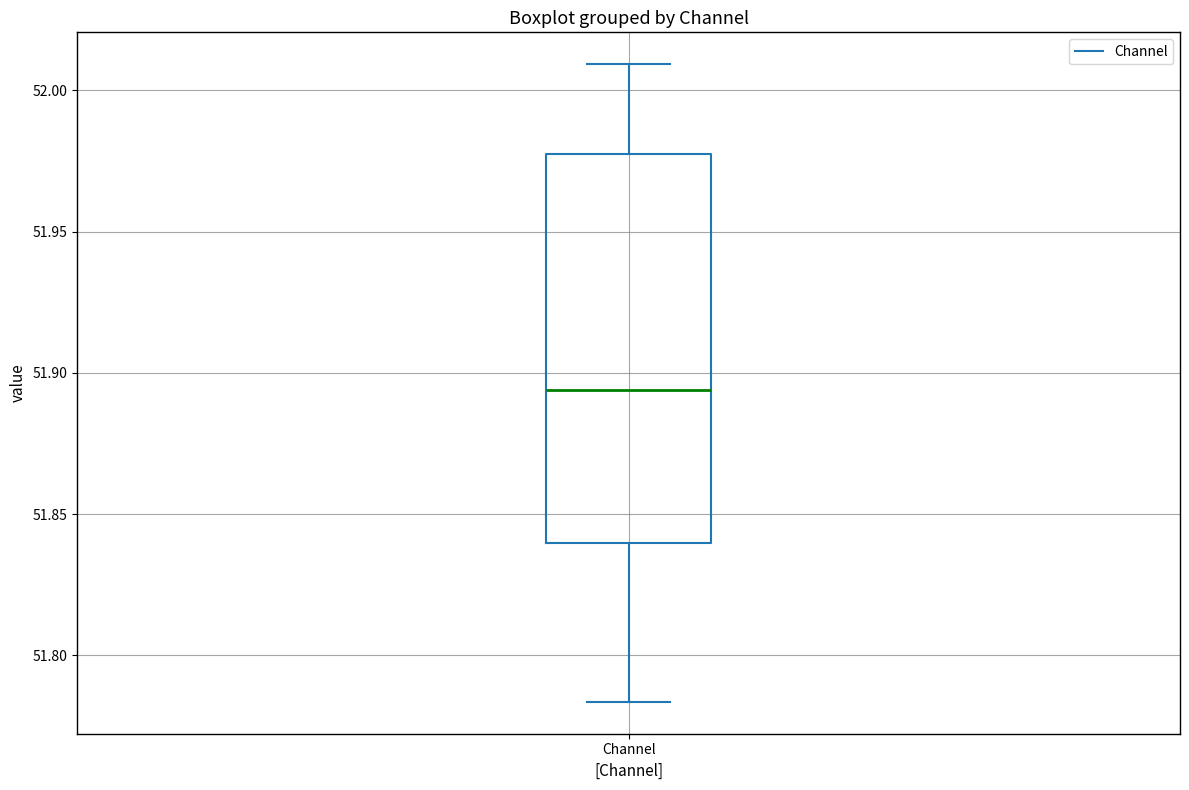

Where is the lower edge of the box for Channel on the y-axis? The values are not printed on the chart, so give them approximately, as read against the axis.

51.840